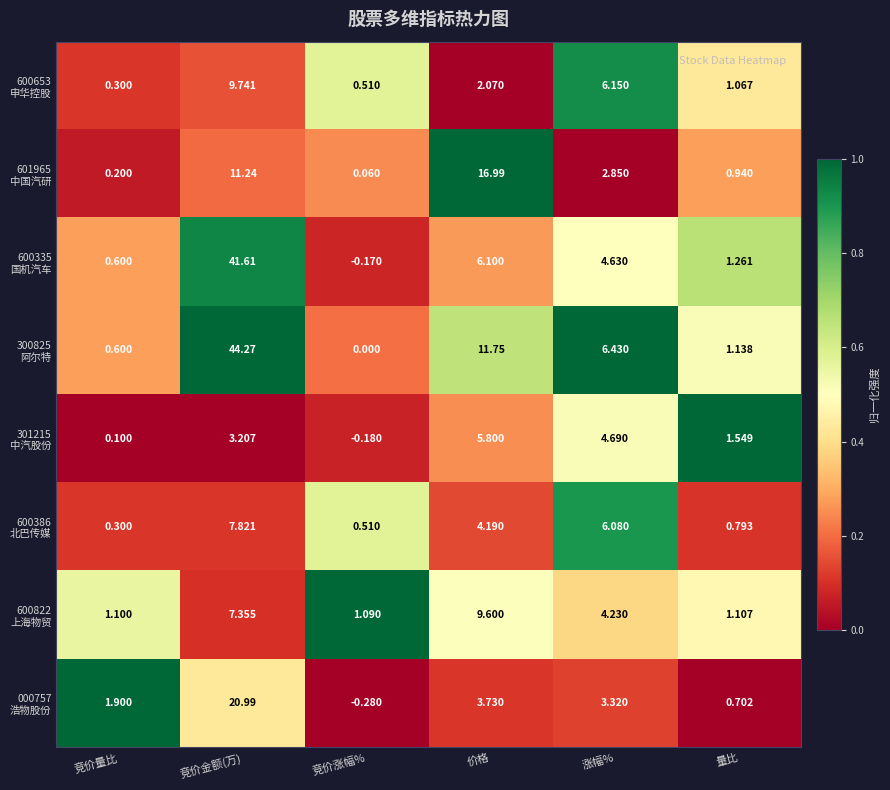

Which category has the lowest value across all series?

竞价涨幅%